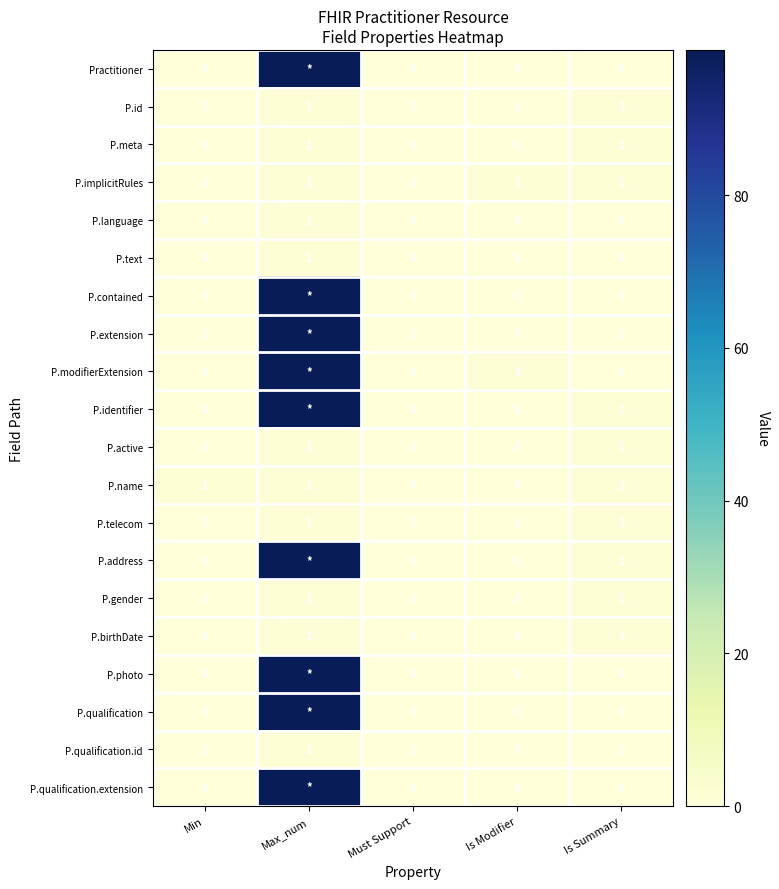

At how many categories does at least one series exceed 54?

1